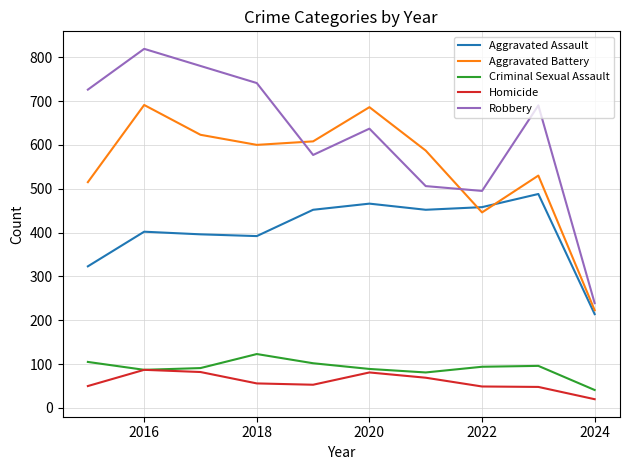

True or false: Aggravated Assault and Homicide cross at least once.

False